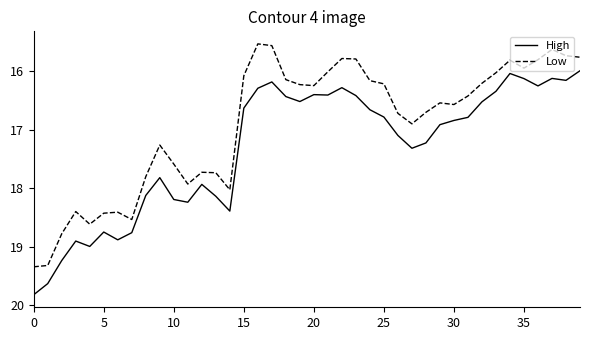

List the series in order of their overall mean, highest first.

High, Low